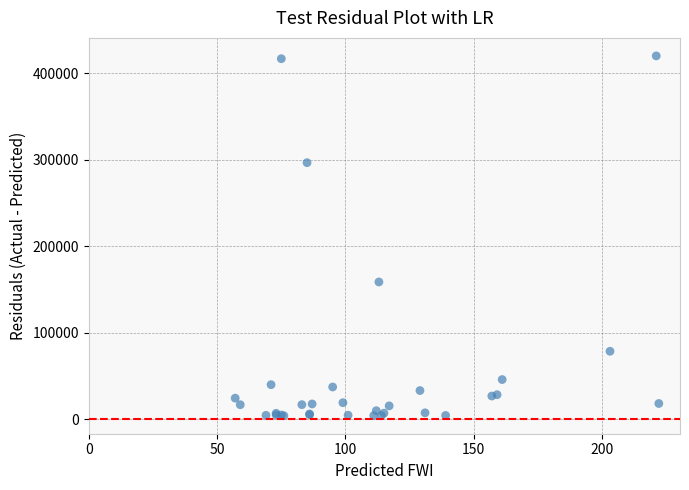

What Y value in the scatter plot is closest to 212088?

158769.5